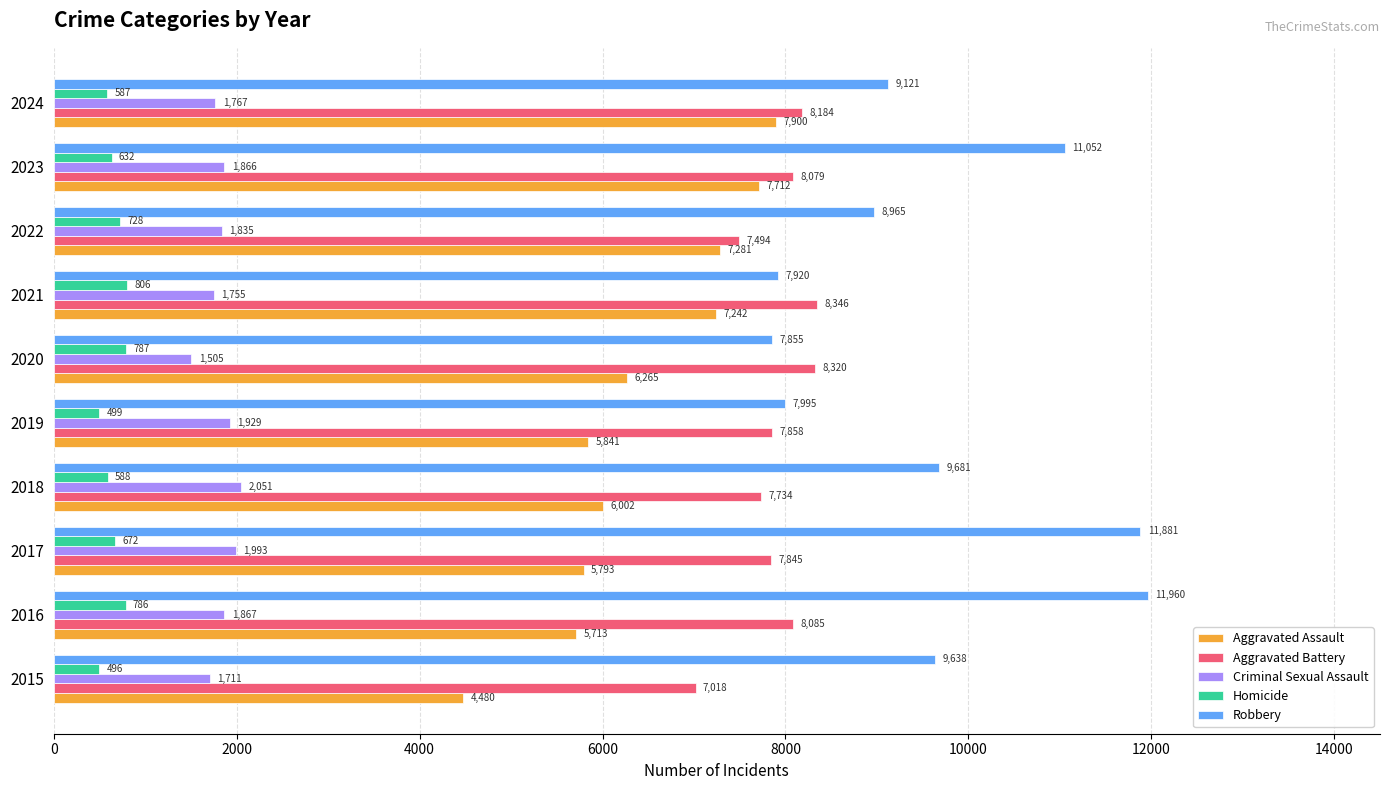

Read the Criminal Sexual Assault value at 2017, to the nearest 100.

2000